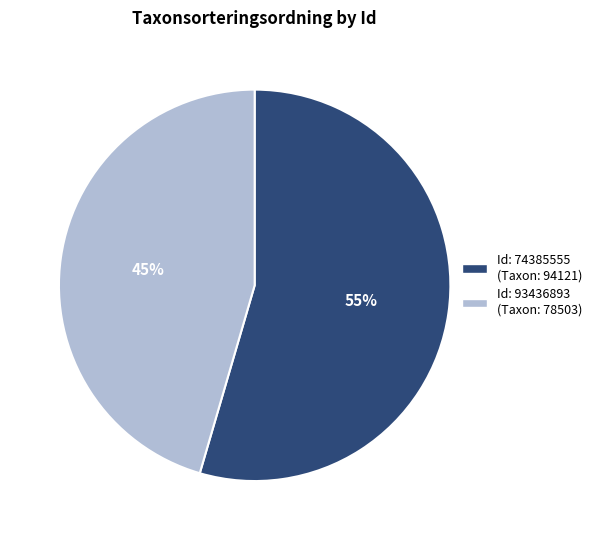

To the nearest percent, what is the average slice percentage?

50%